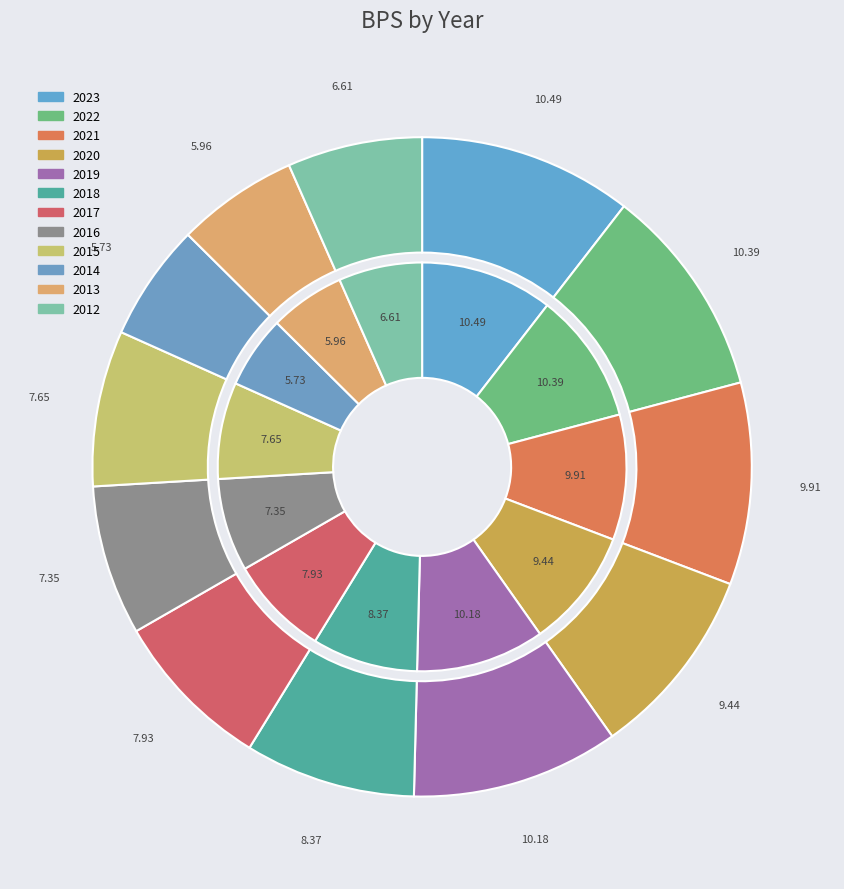

What percentage is the 2023 slice, to the nearest percent?

10%